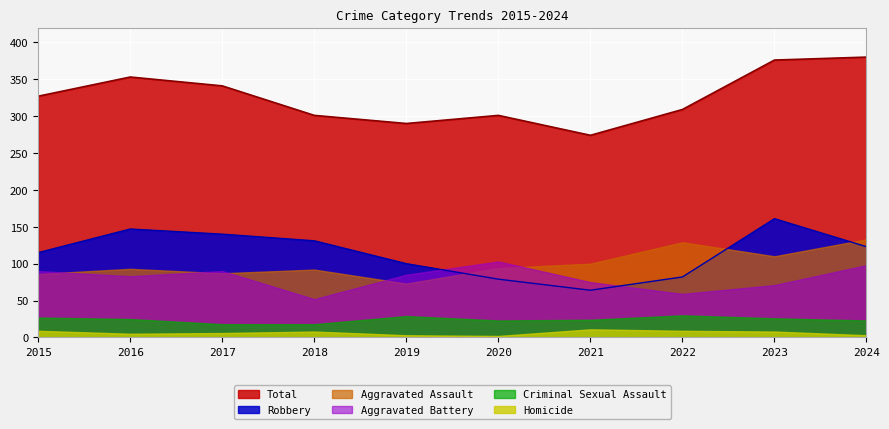

Where does the Total series first go above 327?

2016